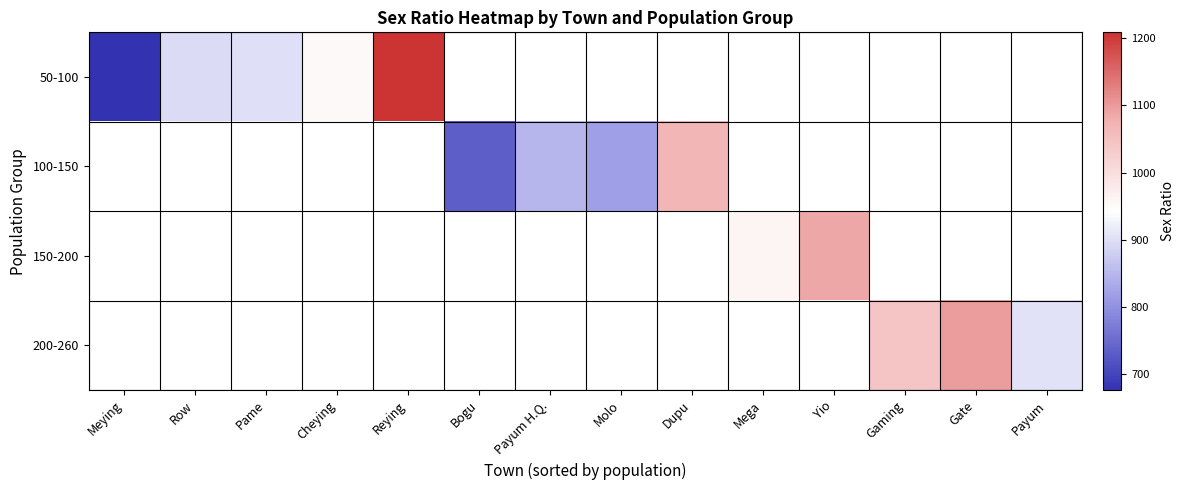

Rank the series by their maximum value, from highest to lowest.

50-100, 100-150, 150-200, 200-260